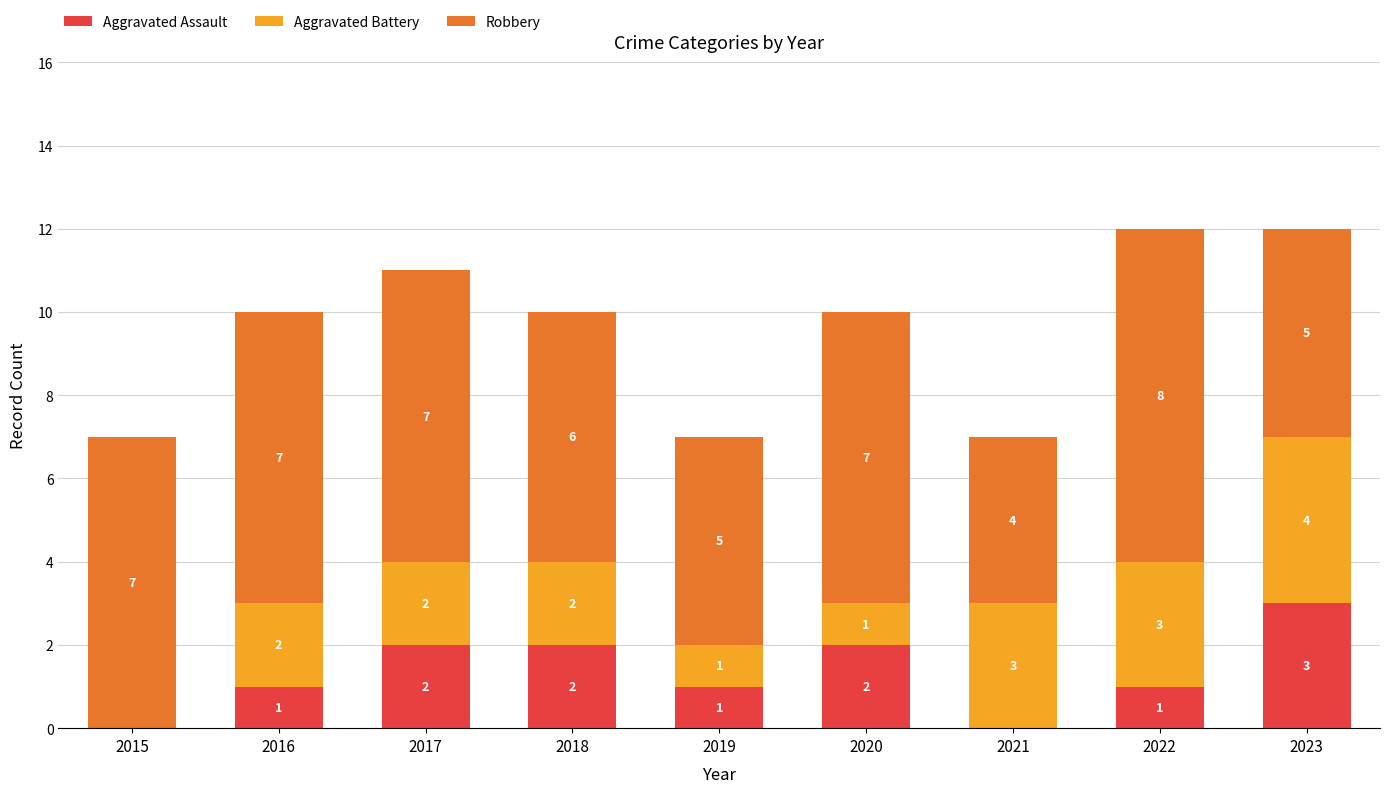

What is the total value across all series at 2016?

10